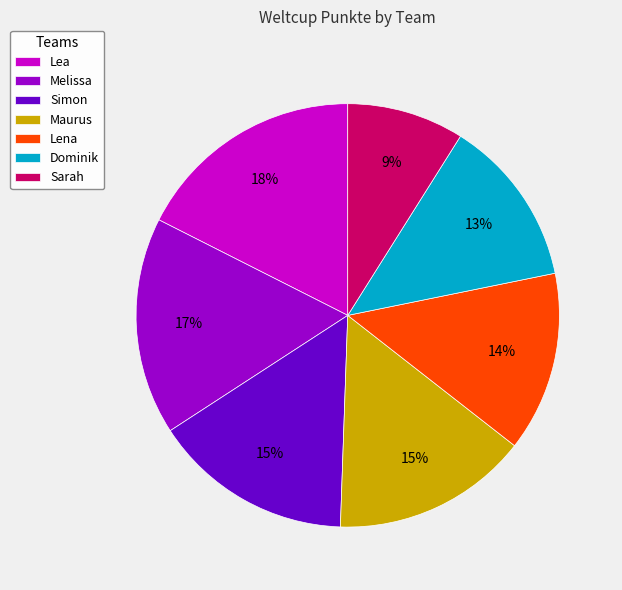

To the nearest percent, what is the difference between the Sarah and Lea slice percentages?

9%